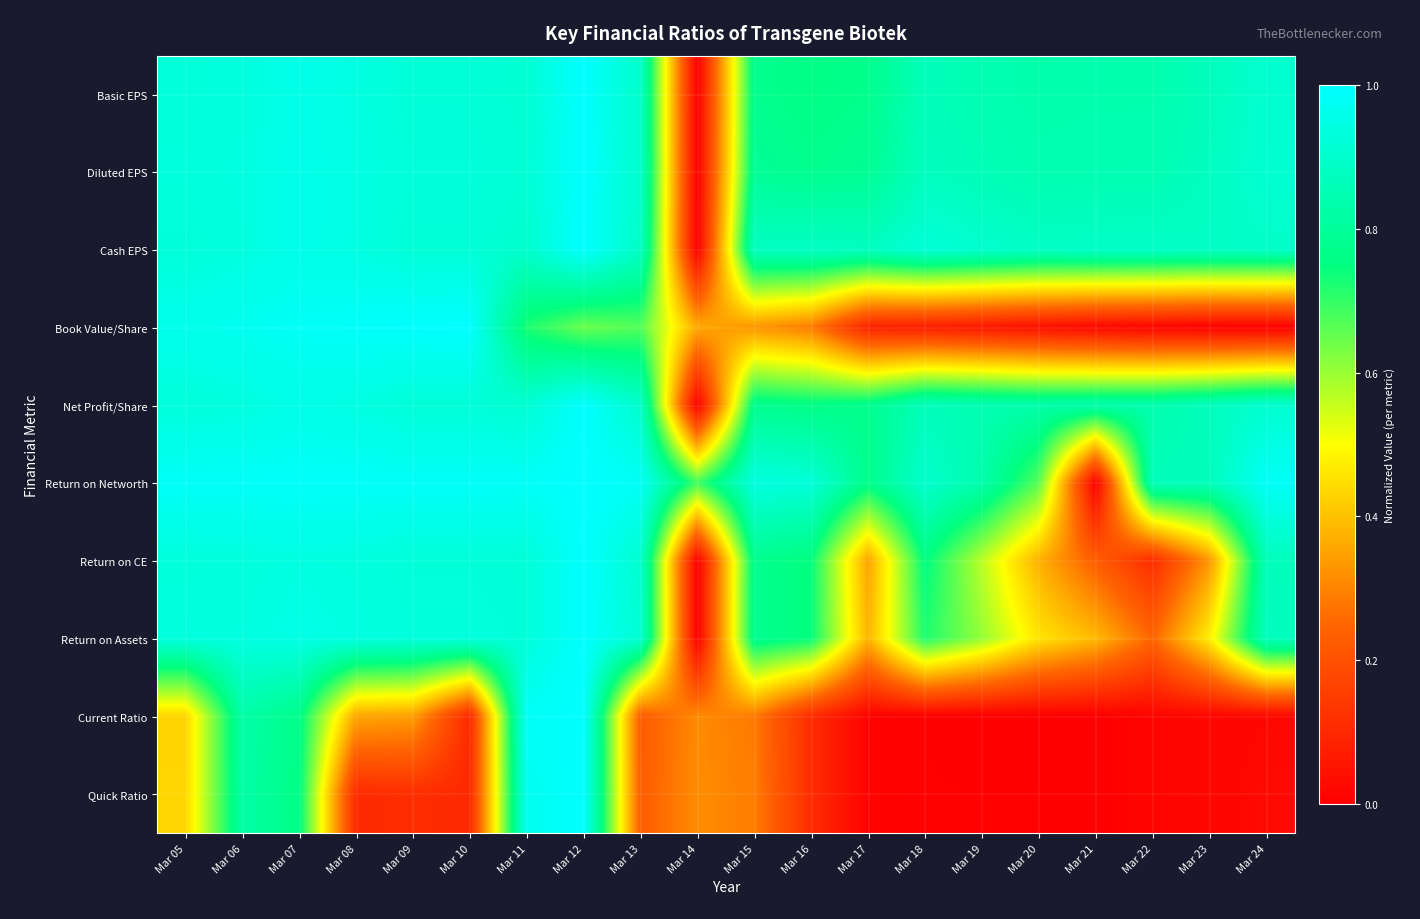

Which series has the largest total across all categories?

Return on Networth